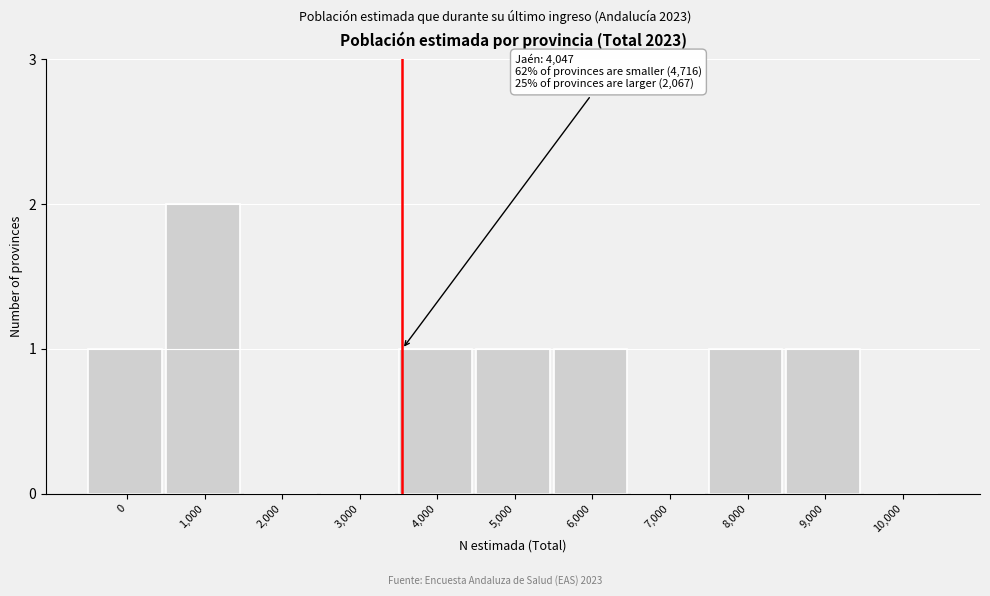

Reading left to right, list all the values displayed in this chart.

0=1	1,000=2	2,000=0	3,000=0	4,000=1	5,000=1	6,000=1	7,000=0	8,000=1	9,000=1	10,000=0